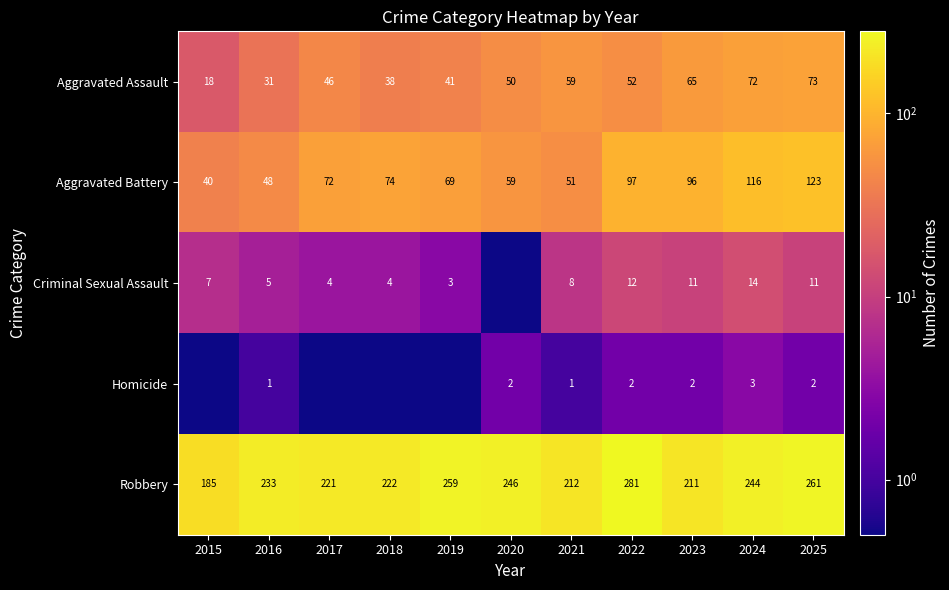

Is the value of Robbery at 2020 greater than the value of Homicide at 2024?

Yes